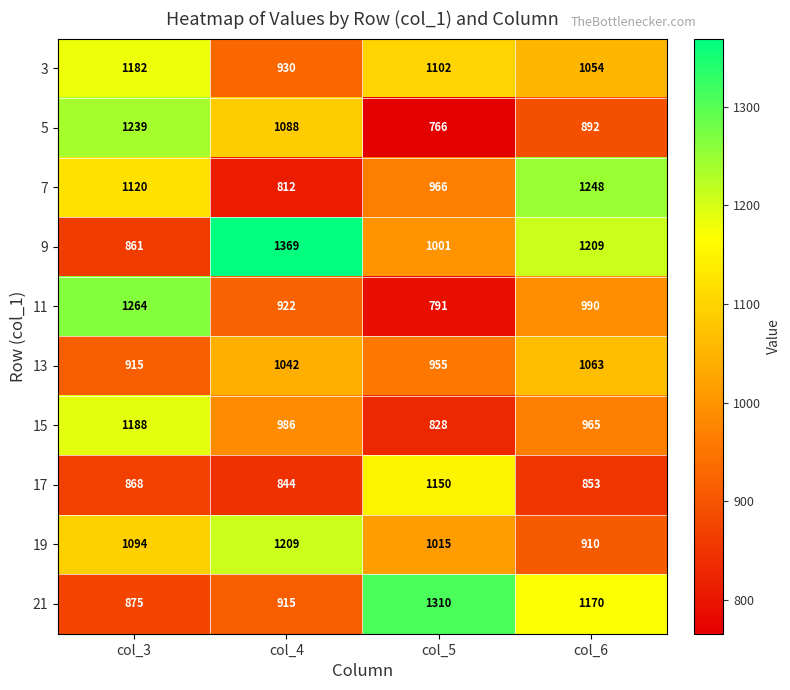

What is the total value across all series at col_4?

10117